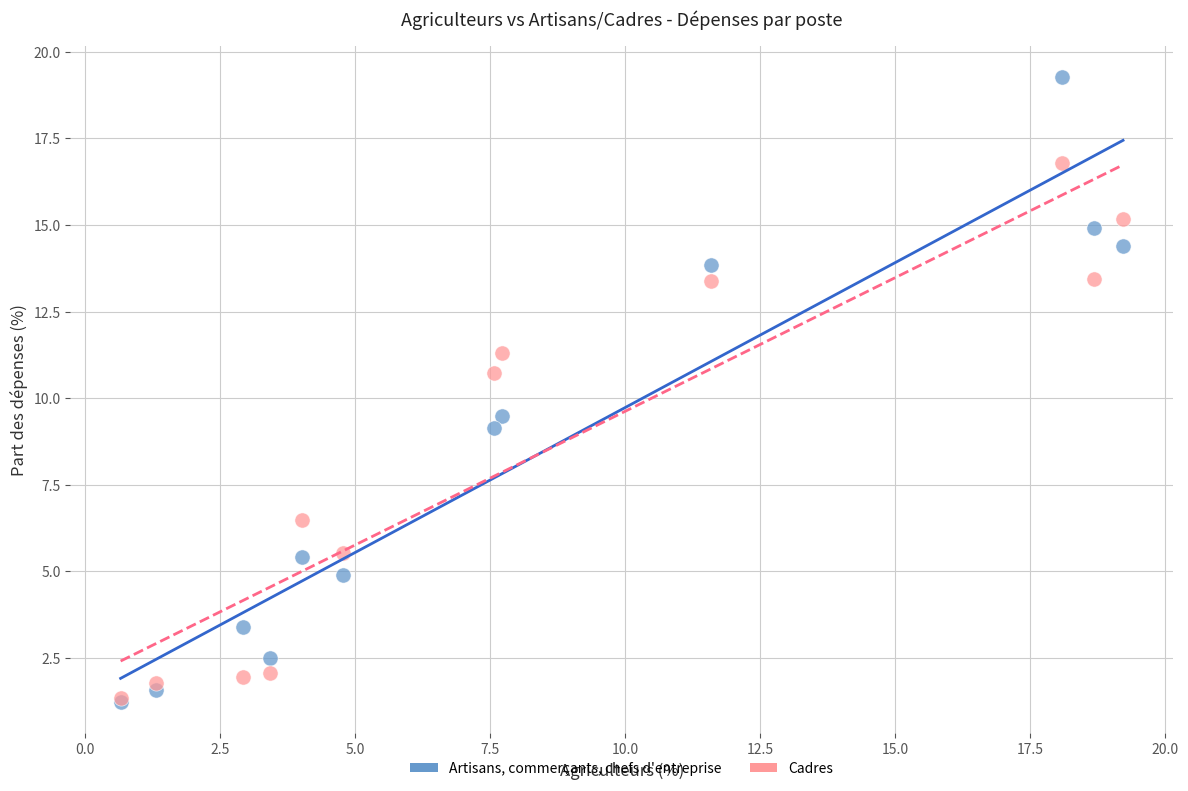

Which series contains the highest Y value?

Artisans, commerçants, chefs d'entreprise